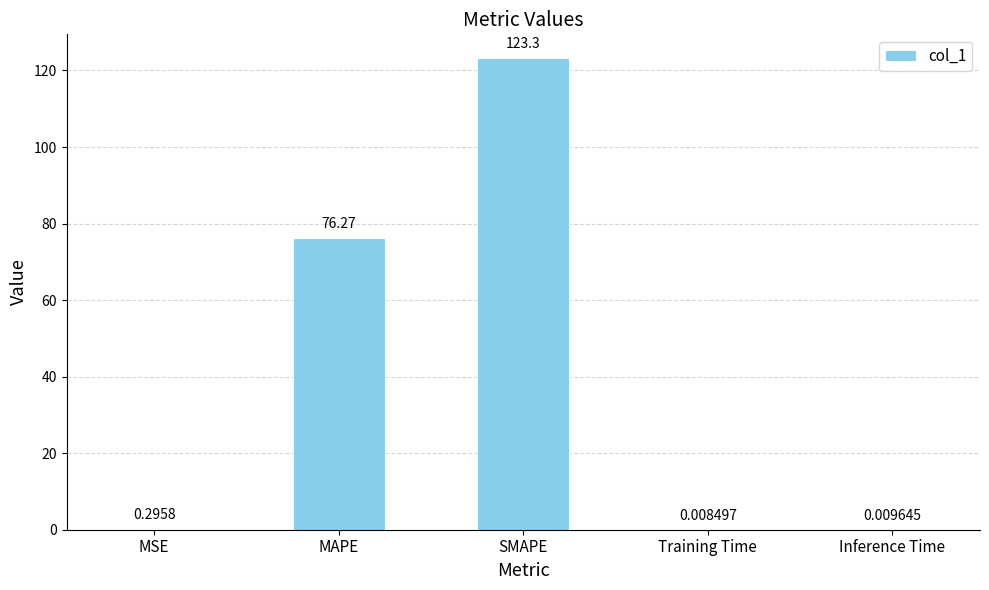

What is the ratio of the value at SMAPE to the value at MAPE?

1.6